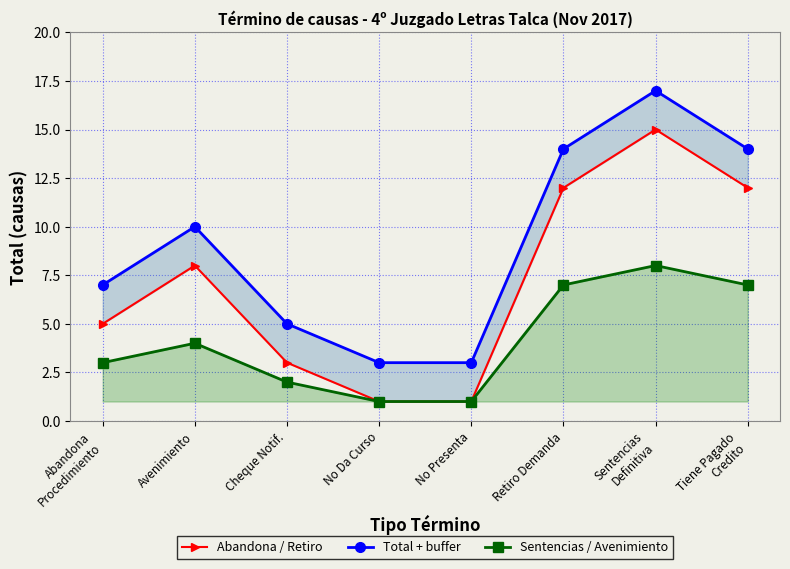

True or false: Abandona / Retiro and Sentencias / Avenimiento cross at least once.

False